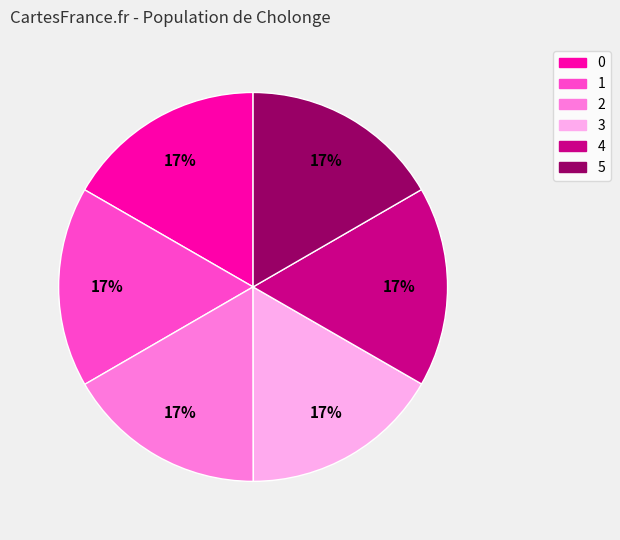

What is the ratio of the value at 4 to the value at 5?

1.0